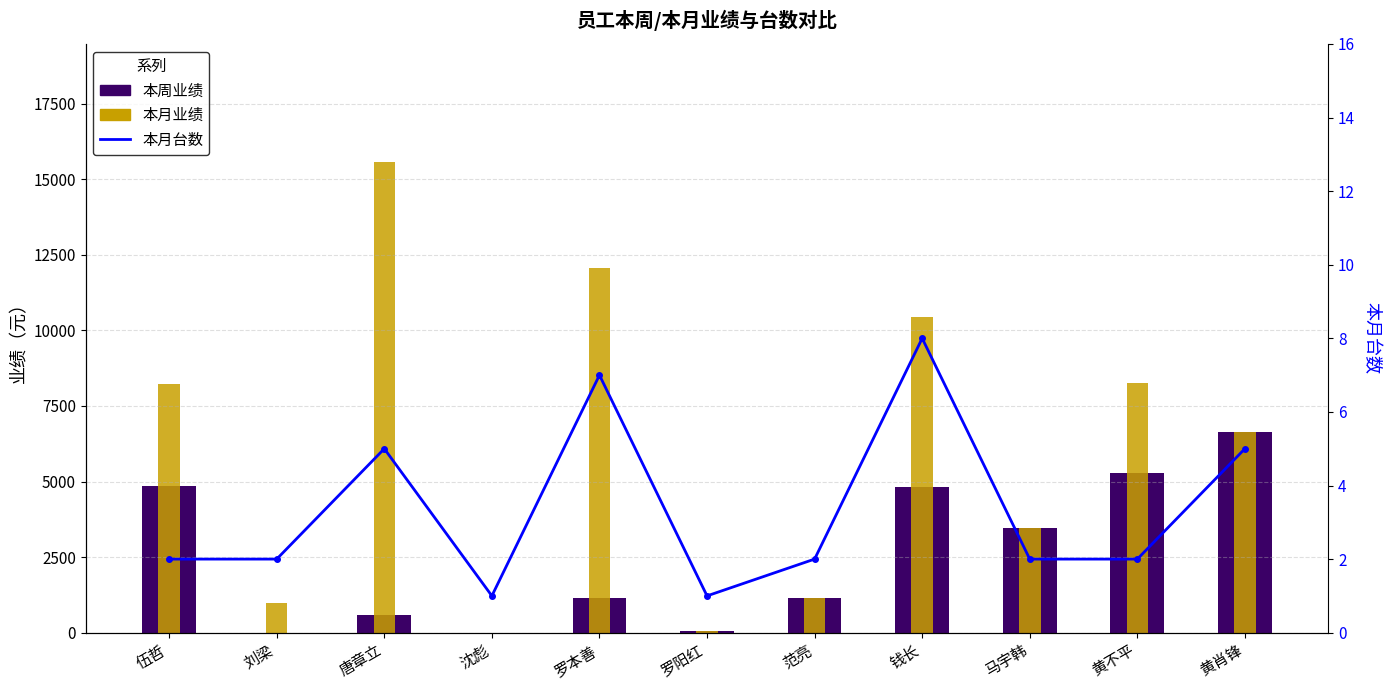

What is the greatest value displayed?

15582